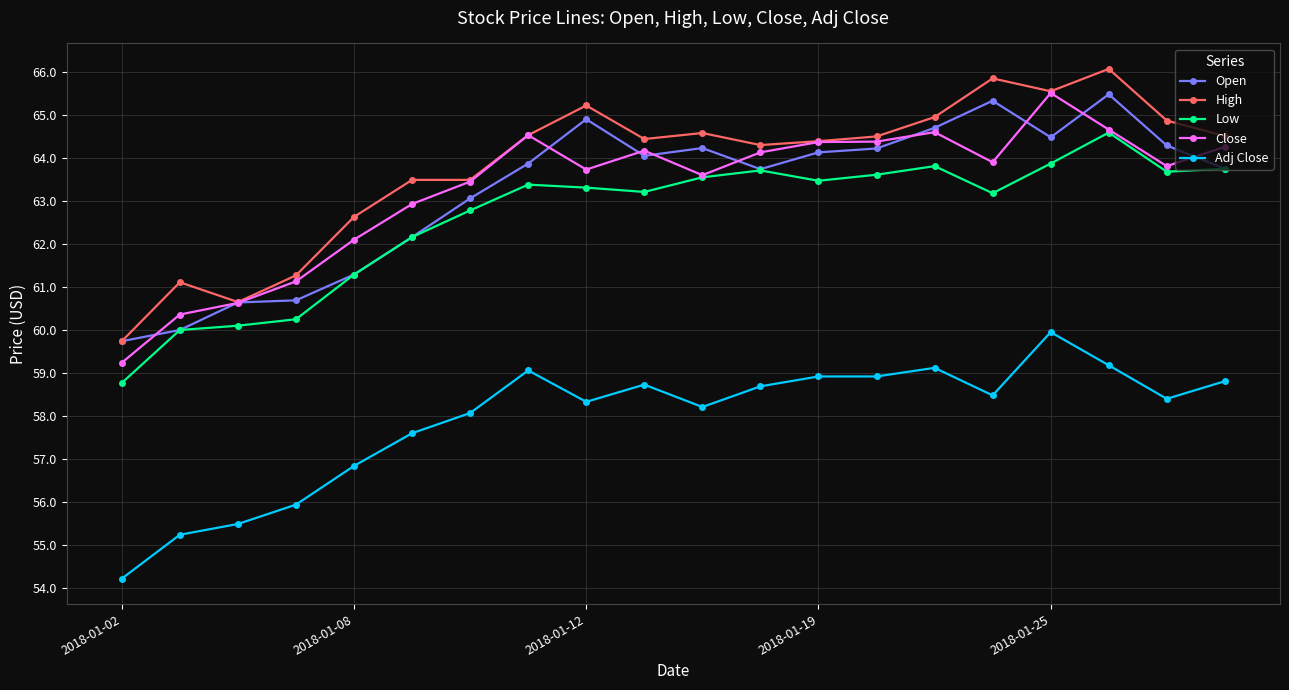

True or false: Low and High cross at least once.

False